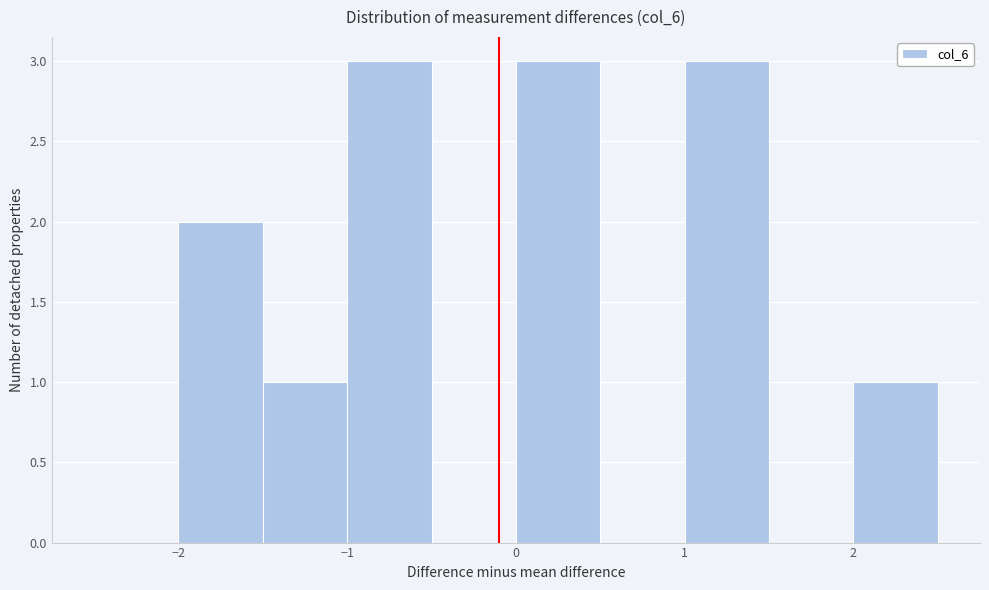

How tall is the bar that spans 0.0 to 0.5 on the x-axis? The values are not printed on the chart, so give them approximately, as read against the axis.

3